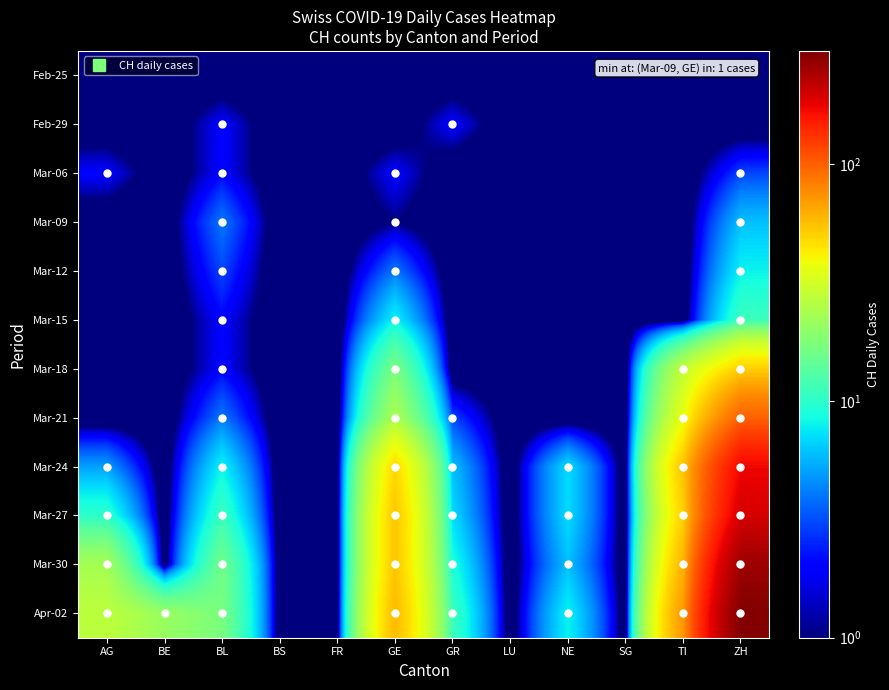

What is the greatest value displayed?

293.0